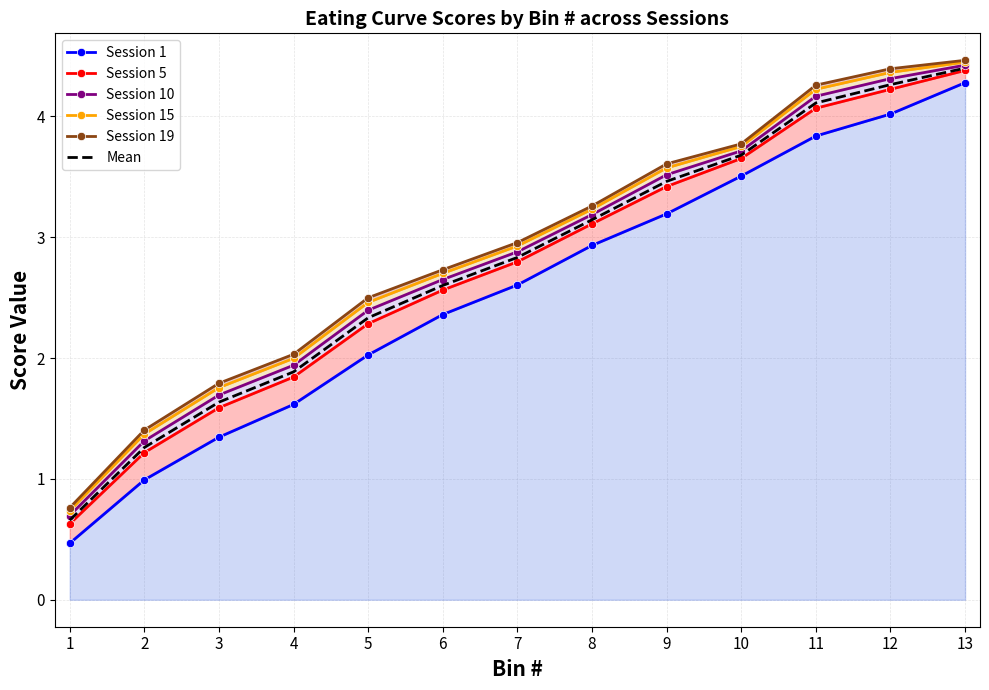

Reading left to right, extract all data points from this chart.

Session 1: 1=0.5	2=1.0	3=1.3	4=1.6	5=2.0	6=2.4	7=2.6	8=2.9	9=3.2	10=3.5	11=3.8	12=4.0	13=4.3
Session 5: 1=0.6	2=1.2	3=1.6	4=1.8	5=2.3	6=2.6	7=2.8	8=3.1	9=3.4	10=3.7	11=4.1	12=4.2	13=4.4
Session 10: 1=0.7	2=1.3	3=1.7	4=1.9	5=2.4	6=2.6	7=2.9	8=3.2	9=3.5	10=3.7	11=4.2	12=4.3	13=4.4
Session 15: 1=0.7	2=1.4	3=1.8	4=2.0	5=2.5	6=2.7	7=2.9	8=3.2	9=3.6	10=3.8	11=4.2	12=4.4	13=4.4
Session 19: 1=0.8	2=1.4	3=1.8	4=2.0	5=2.5	6=2.7	7=3.0	8=3.3	9=3.6	10=3.8	11=4.3	12=4.4	13=4.5
Mean: 1=0.7	2=1.3	3=1.6	4=1.9	5=2.3	6=2.6	7=2.8	8=3.1	9=3.5	10=3.7	11=4.1	12=4.3	13=4.4